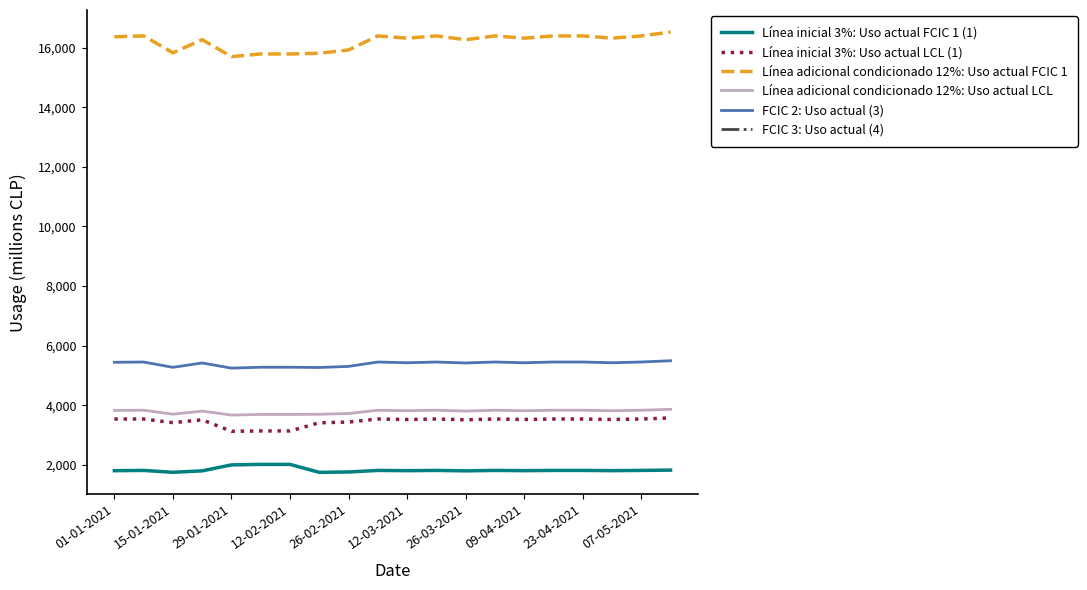

True or false: Línea adicional condicionado 12%: Uso actual LCL and FCIC 2: Uso actual (3) intersect in this chart.

False